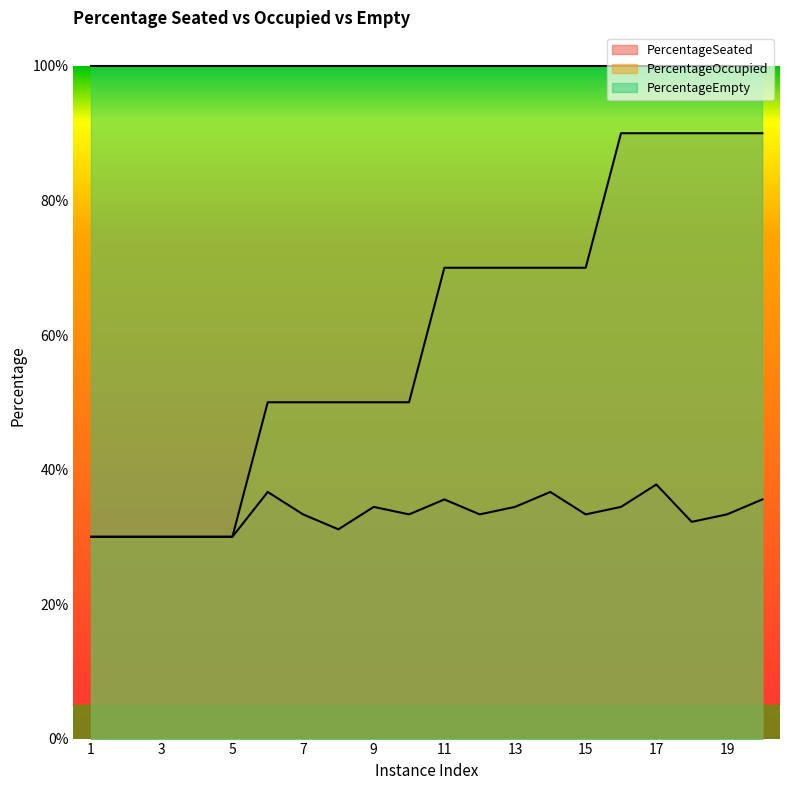

How many lines are shown in the chart?

2